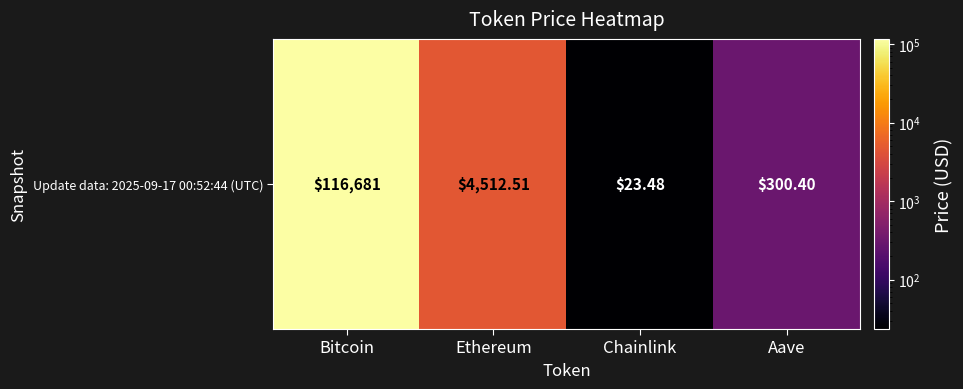

True or false: the data shows 116681.0 at Bitcoin.

True